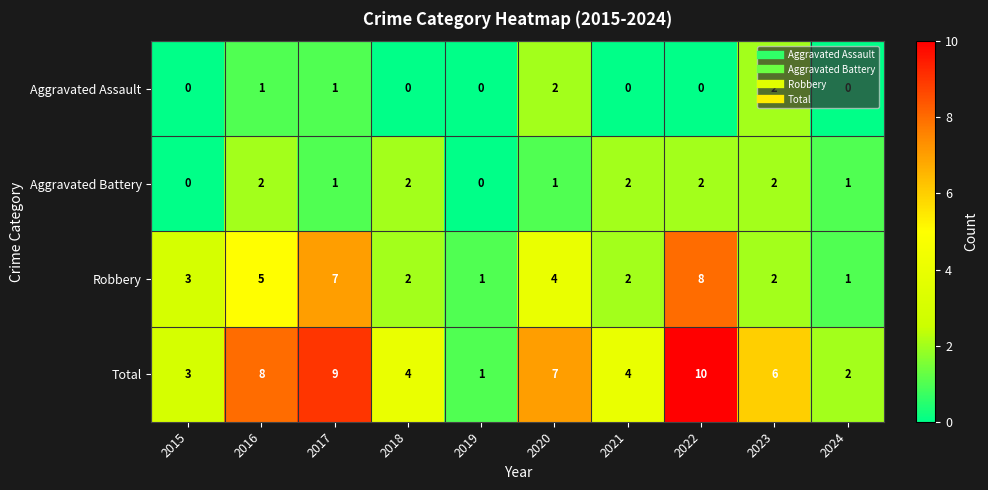

What is the maximum value shown in the chart?

10